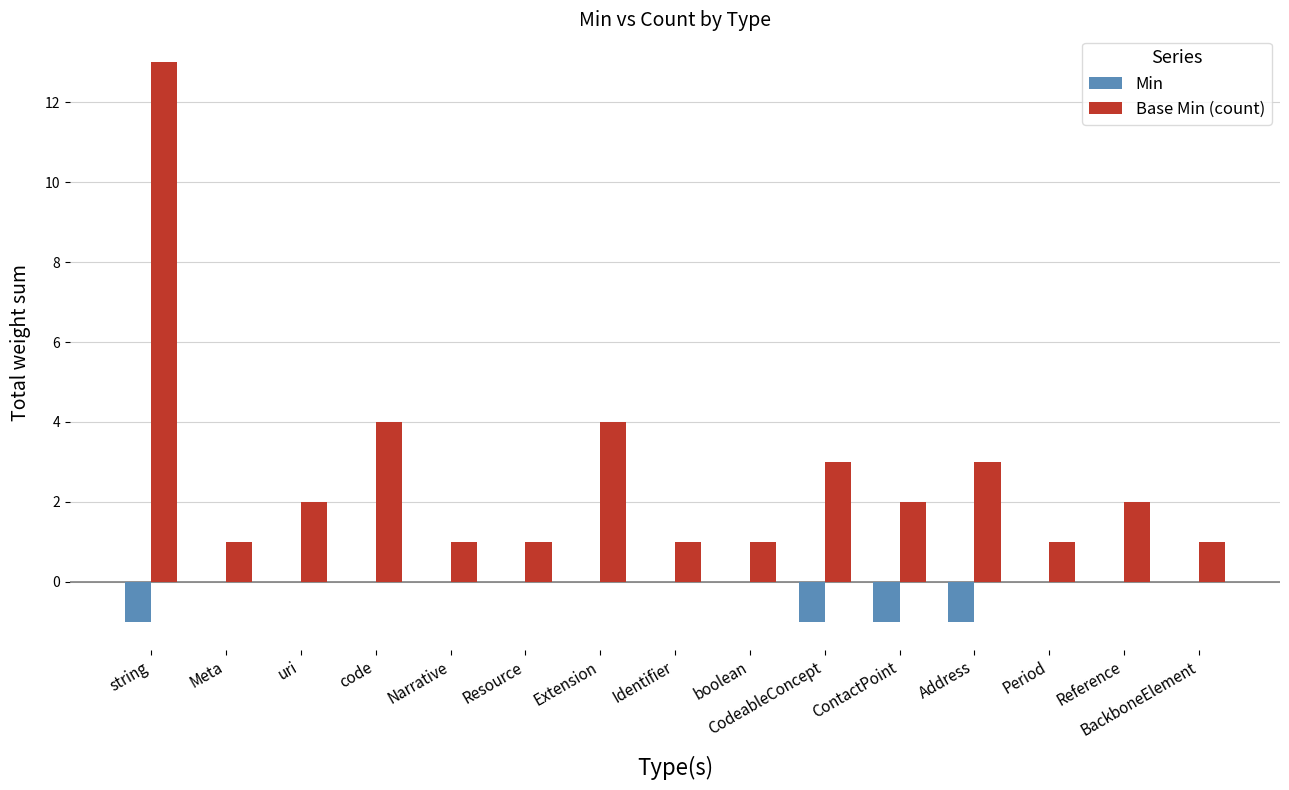

What is the spread (max minus min) of values at Period?

1